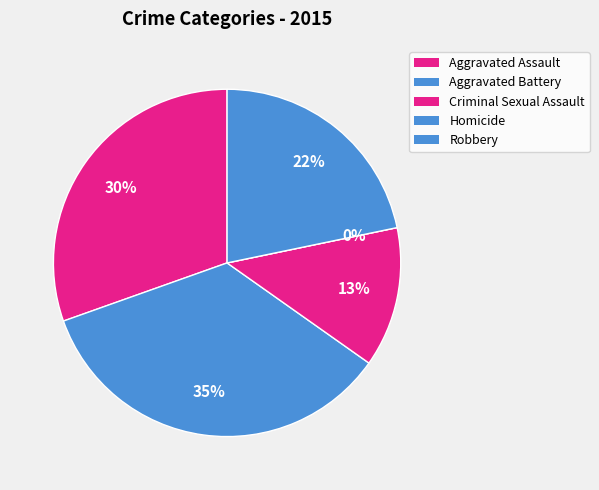

What percentage is NOT represented by Aggravated Battery?

65.2%